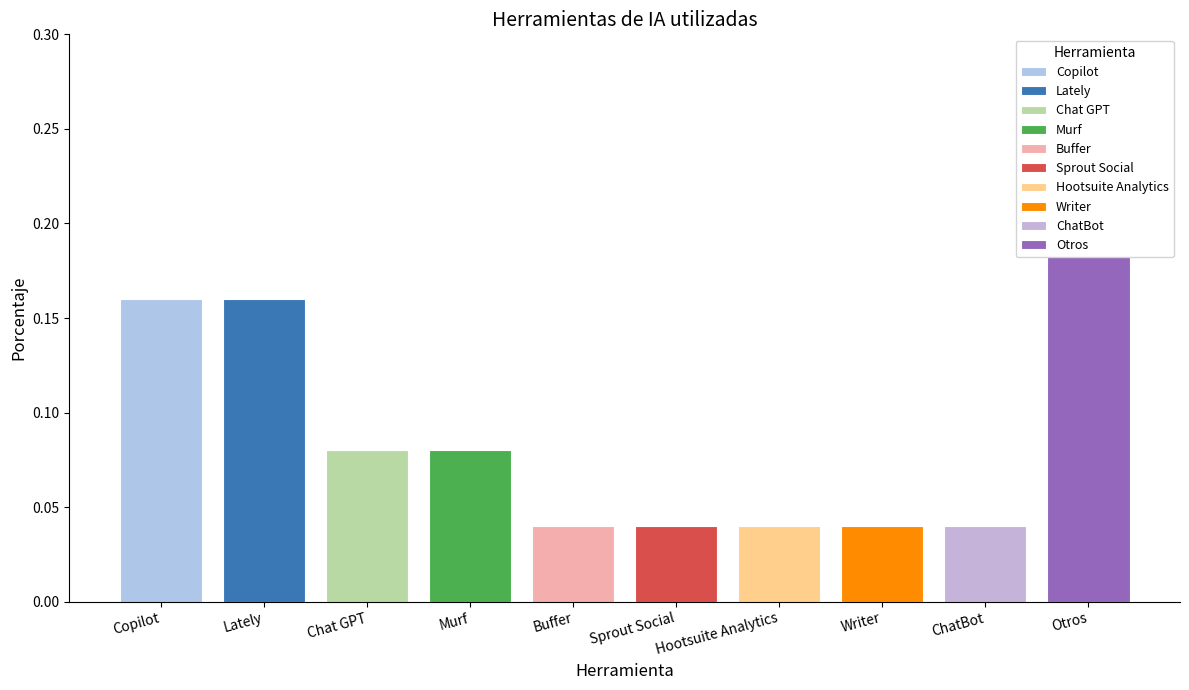

How many bars are there in total?

10